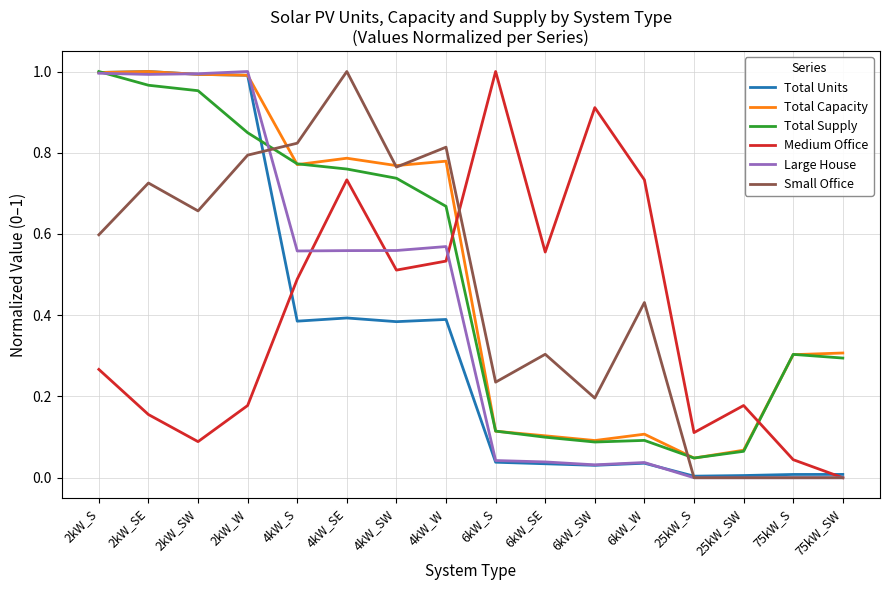

What position from the right is 2kW_SE?

15